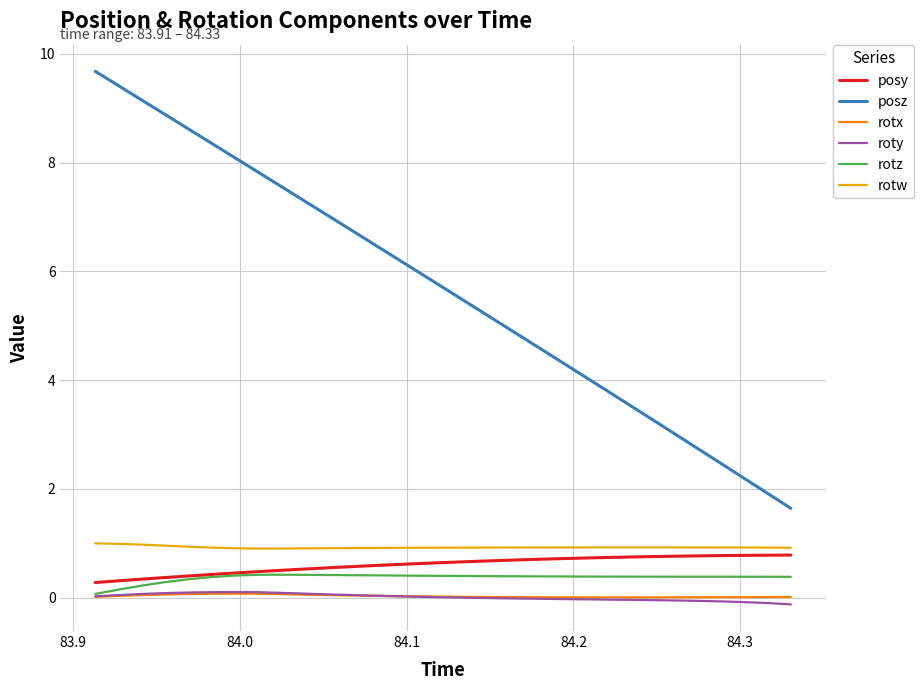

Which series has the largest total across all categories?

posz